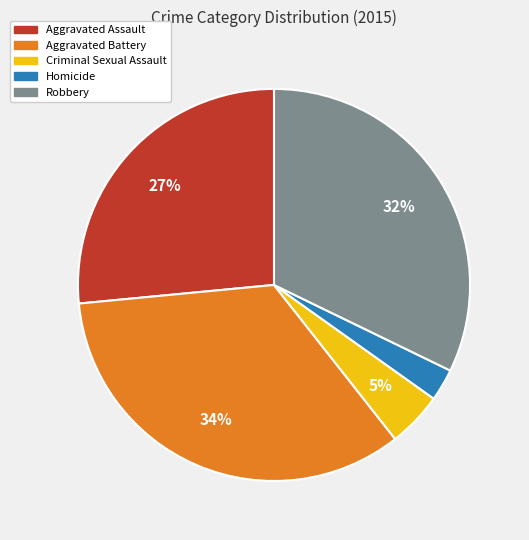

Rank the categories by value from lowest to highest.

Homicide, Criminal Sexual Assault, Aggravated Assault, Robbery, Aggravated Battery